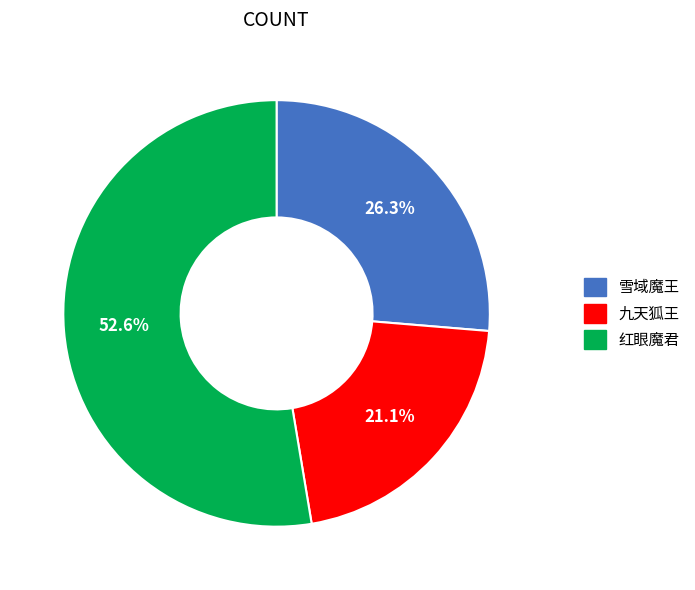

The 红眼魔君 slice represents 43% of the pie. True or false?

False